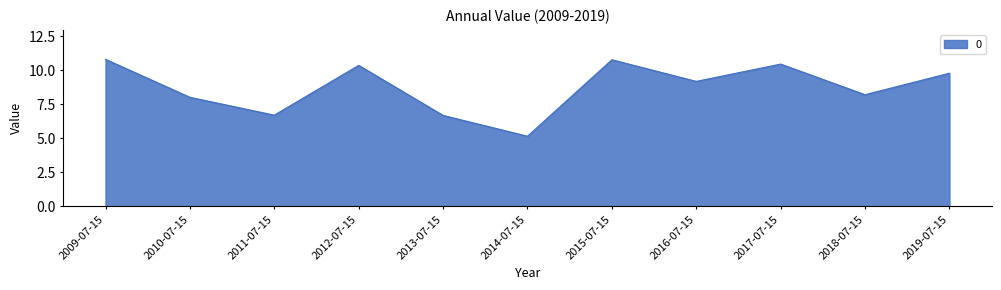

Which has a higher value, 2019-07-15 or 2016-07-15?

2019-07-15